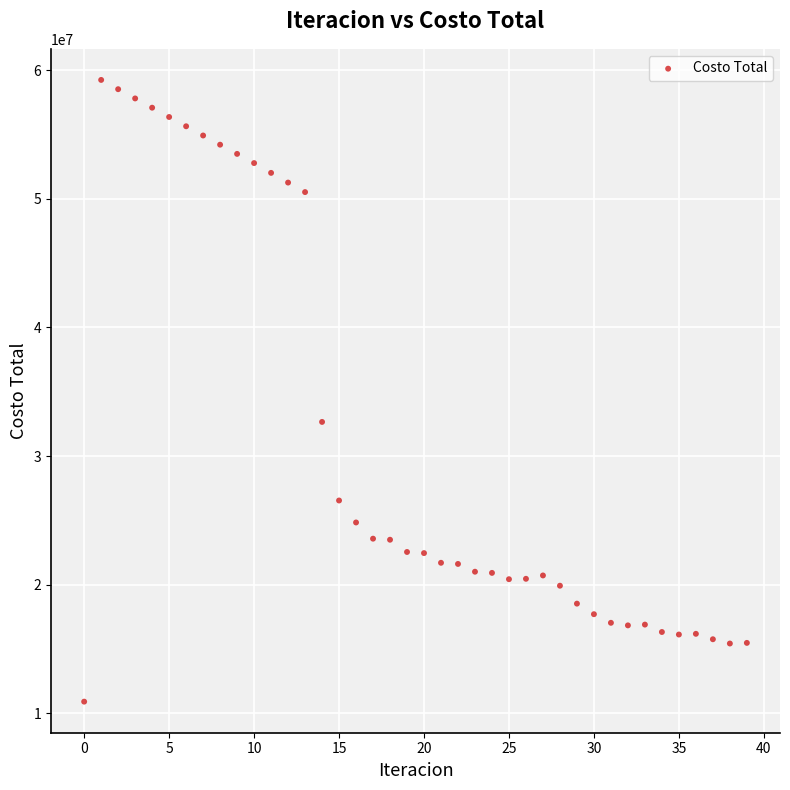

What Y value in the scatter plot is closest to 35071430?

32650551.6